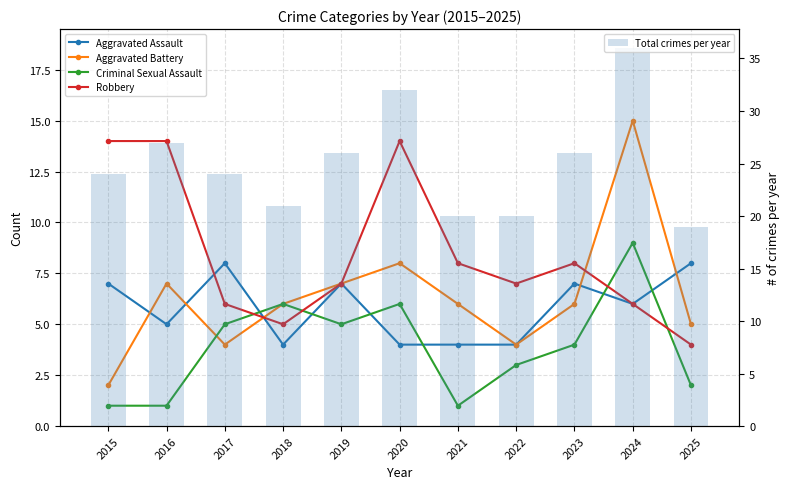

True or false: Aggravated Assault has a value of 2 at 2019.

False